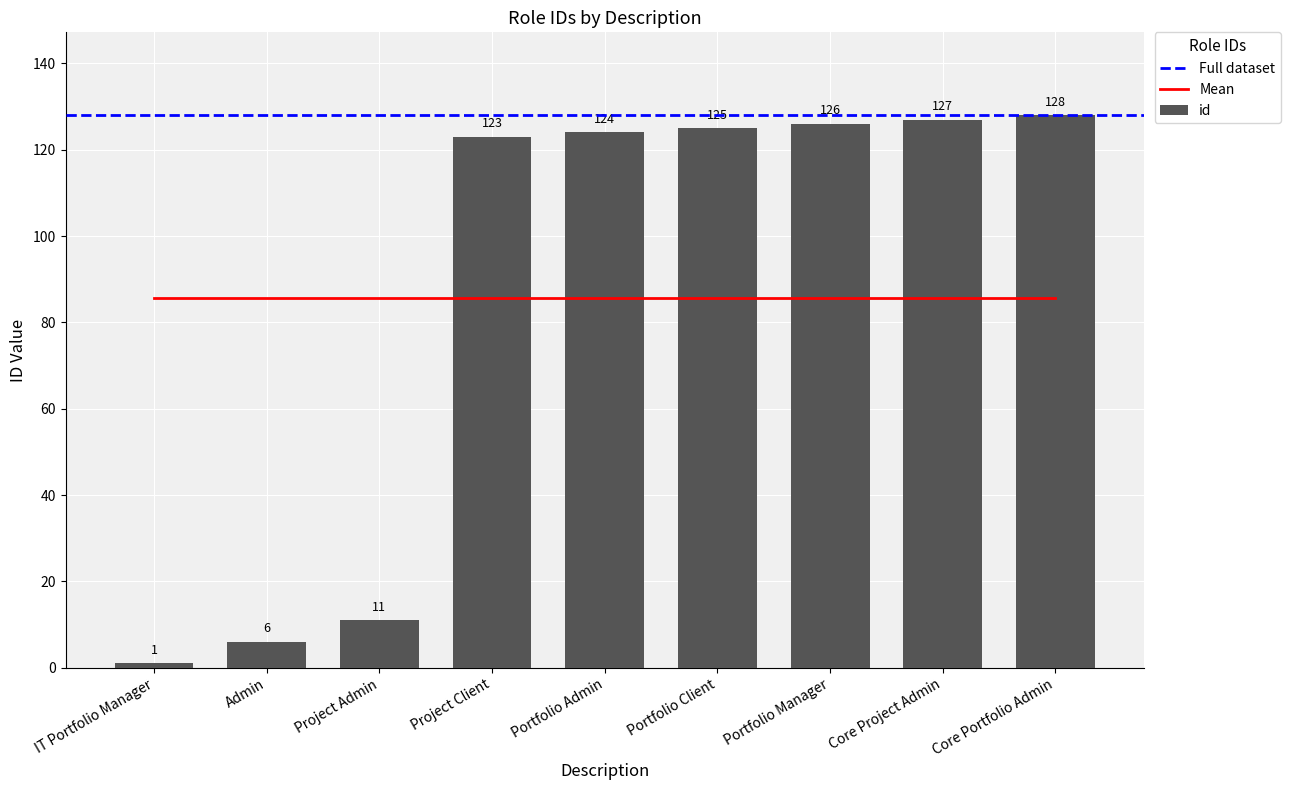

Count the number of data series in this chart.

1